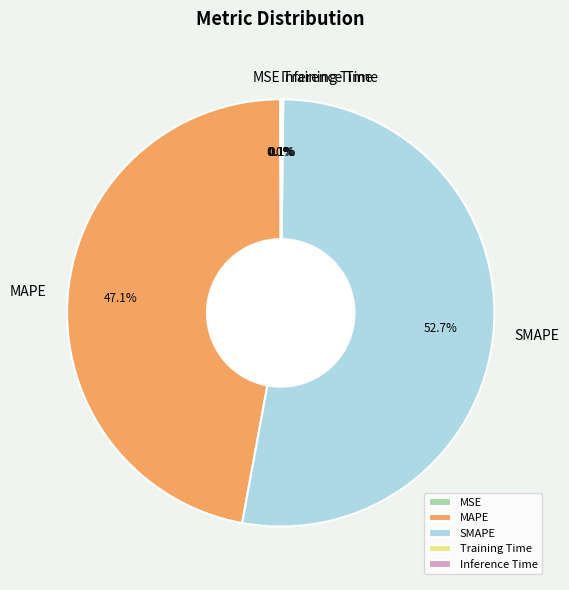

What is the largest slice in the pie chart?

SMAPE